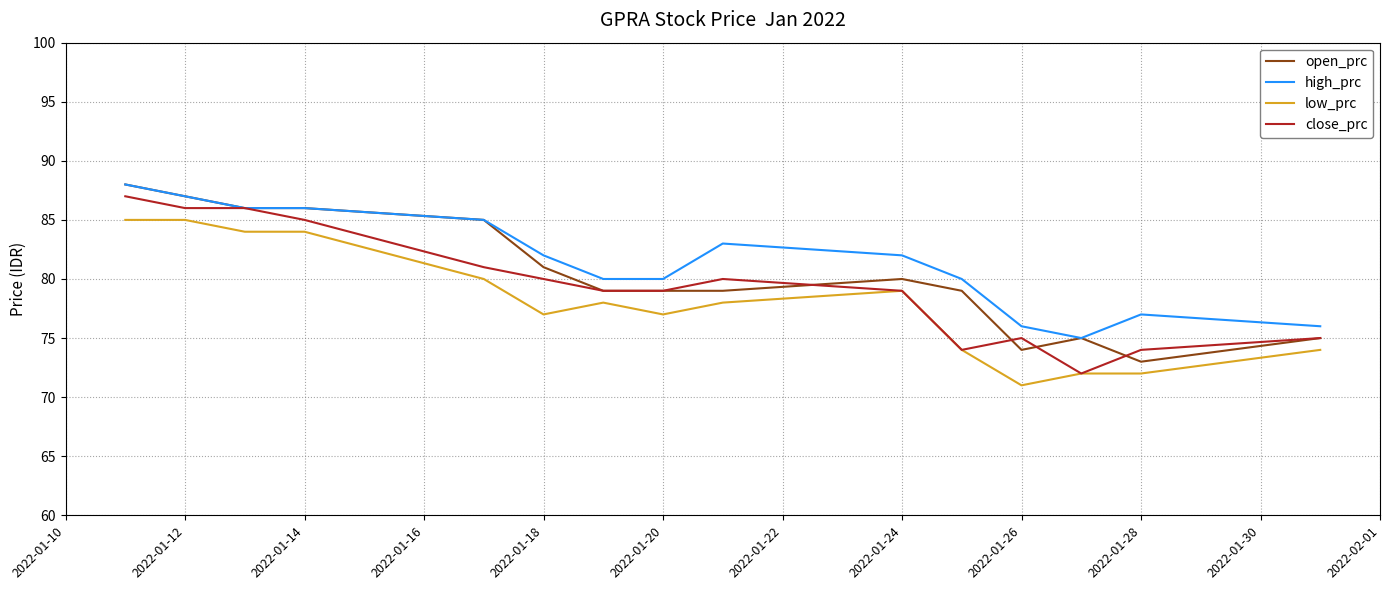

True or false: high_prc and low_prc intersect in this chart.

False